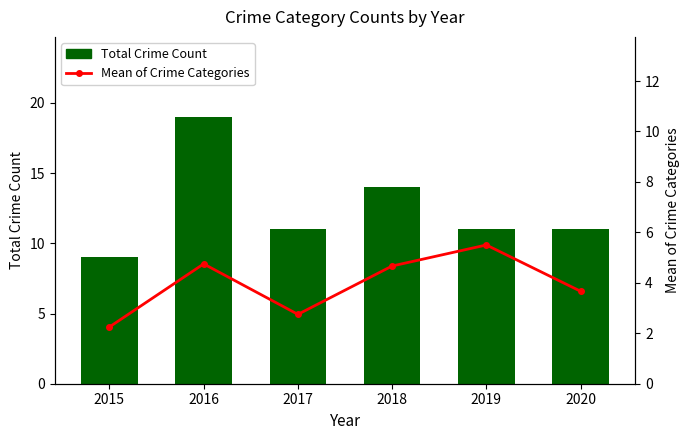

What is the difference between the second highest and minimum values in the Total Crime Count series?

5.0